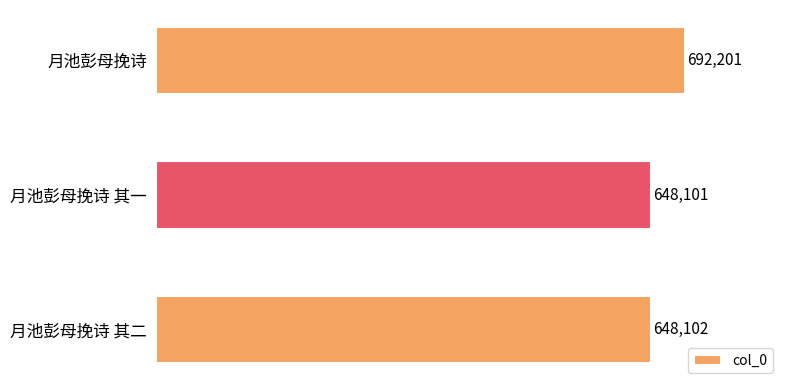

How many series are shown in this chart?

1